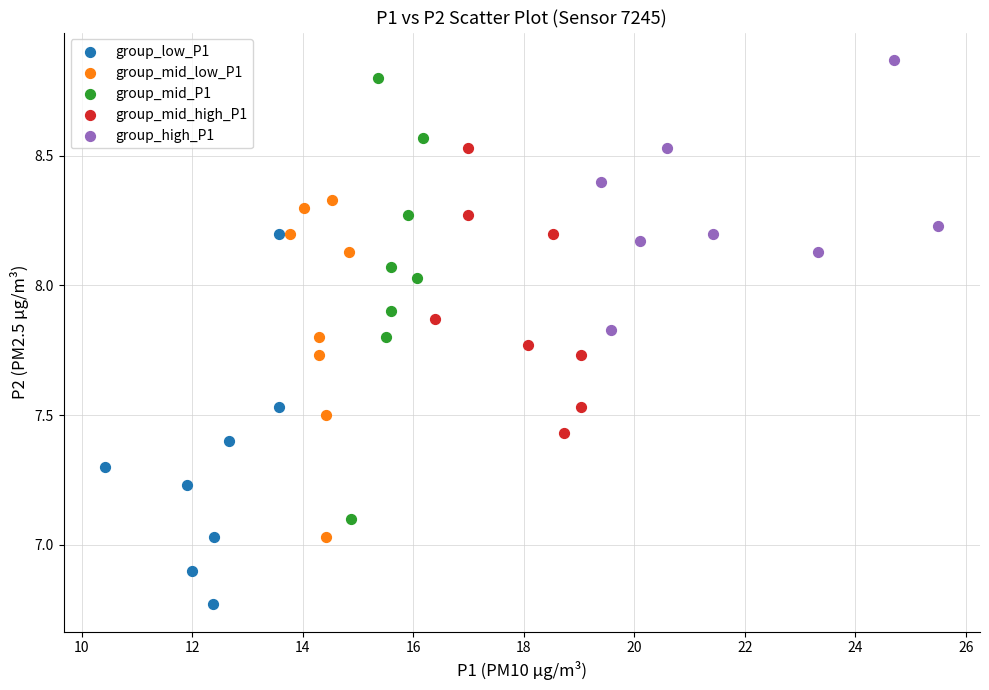

Which series has the widest spread of Y values?

group_mid_P1